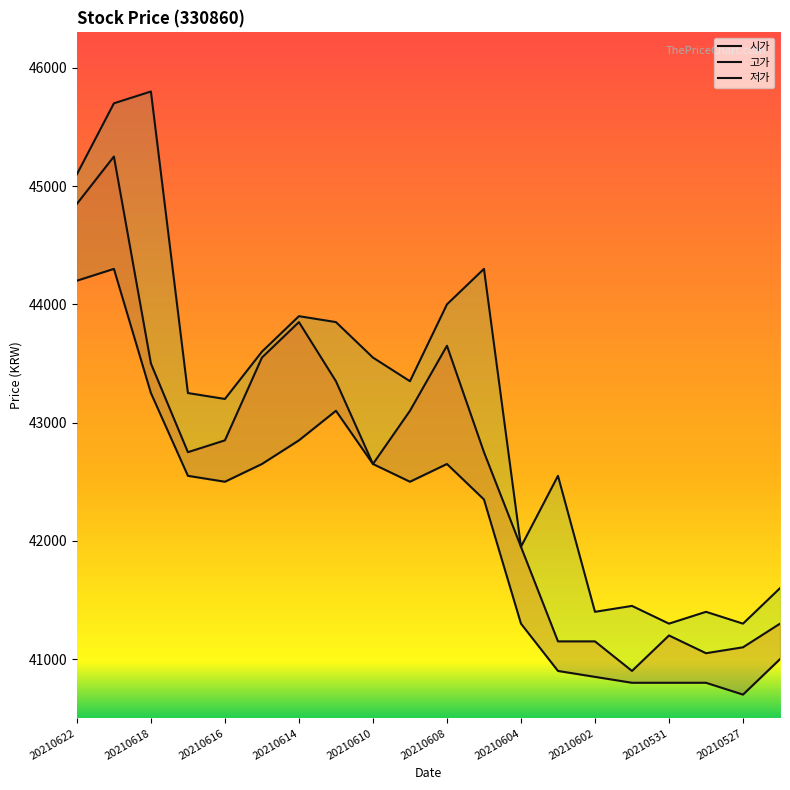

Where is the first local minimum for 고가?

20210616